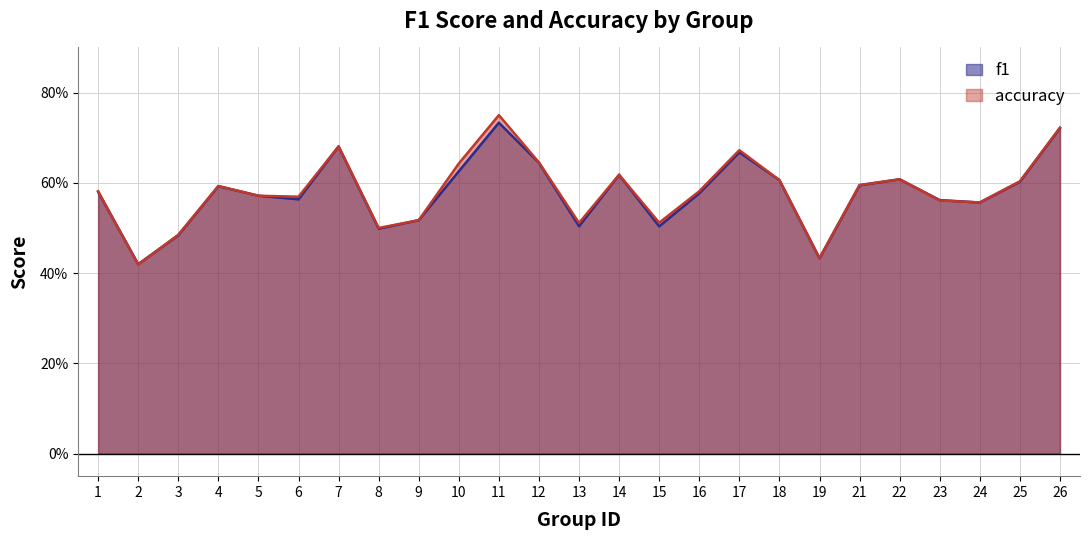

Reading right to left, transcribe all the data shown in this chart.

f1: 0.7	0.6	0.6	0.6	0.6	0.6	0.4	0.6	0.7	0.6	0.5	0.6	0.5	0.6	0.7	0.6	0.5	0.5	0.7	0.6	0.6	0.6	0.5	0.4	0.6
accuracy: 0.7	0.6	0.6	0.6	0.6	0.6	0.4	0.6	0.7	0.6	0.5	0.6	0.5	0.6	0.8	0.6	0.5	0.5	0.7	0.6	0.6	0.6	0.5	0.4	0.6